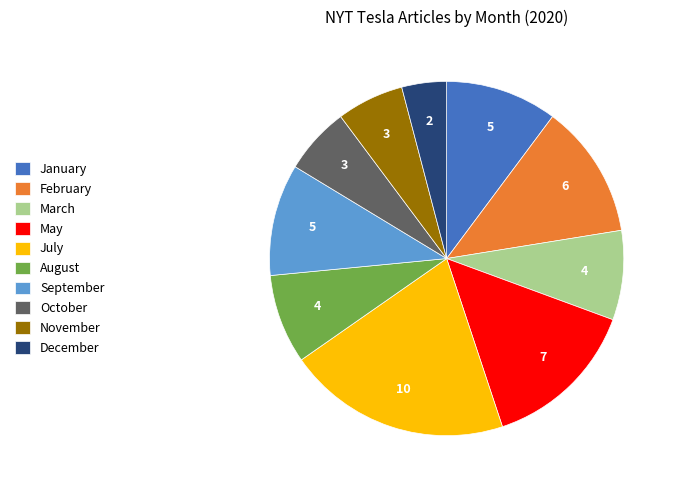

Does March account for over 50% of the chart?

No